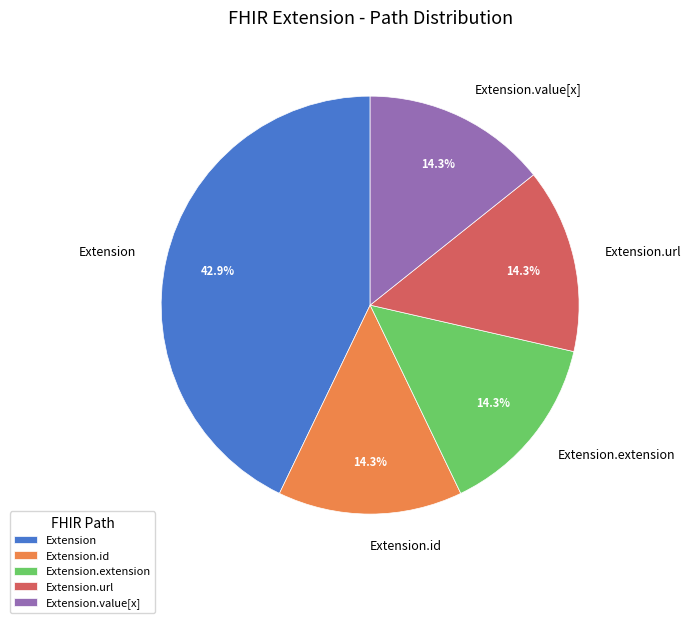

Is Extension.id the majority of the pie?

No